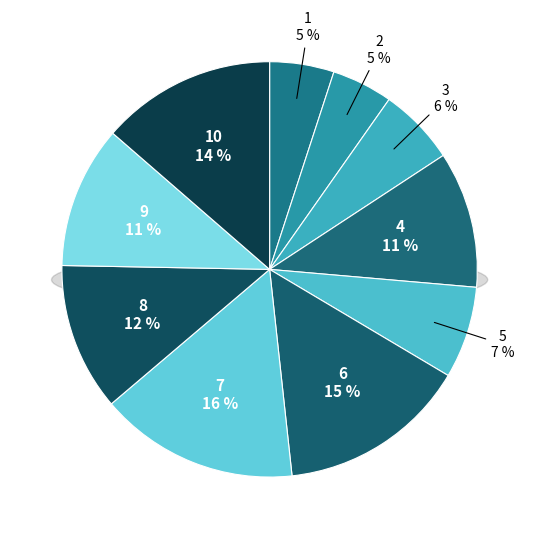

Does any single category account for the majority?

No